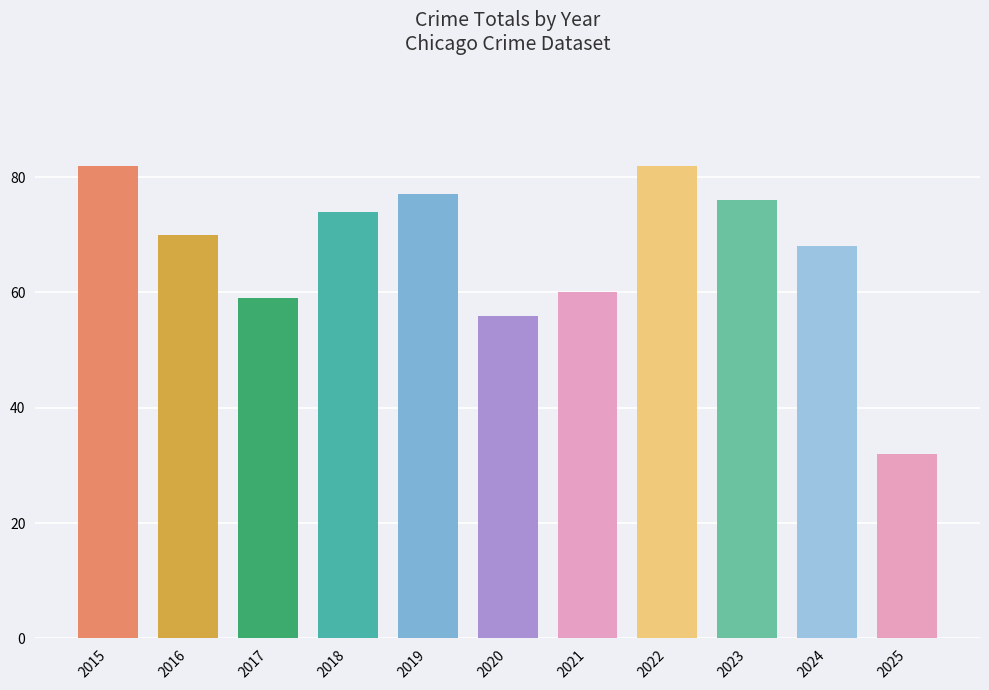

What is the change in value from 2019 to 2024?

-9